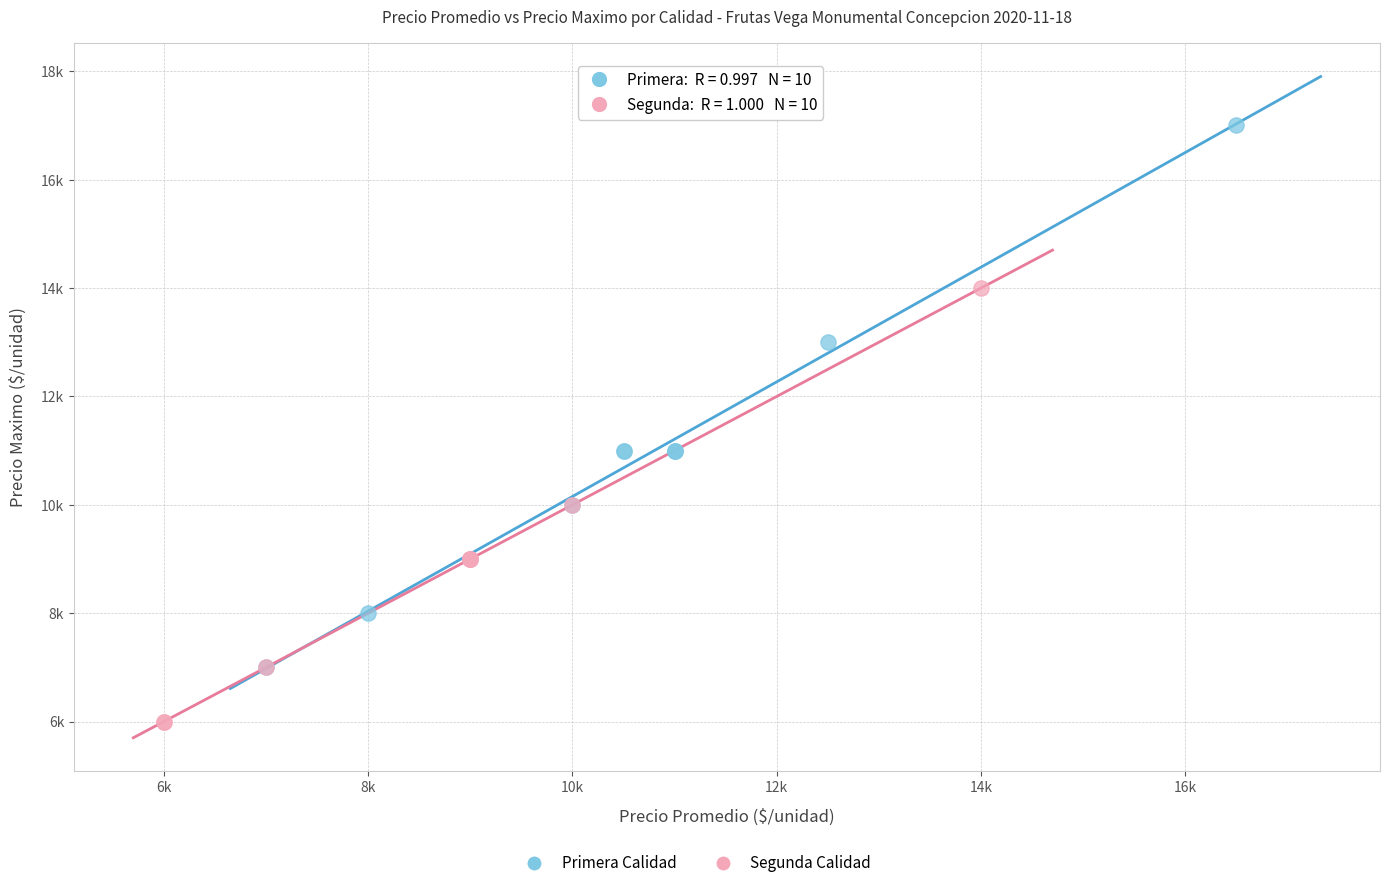

Which series contains the highest Y value?

Primera Calidad